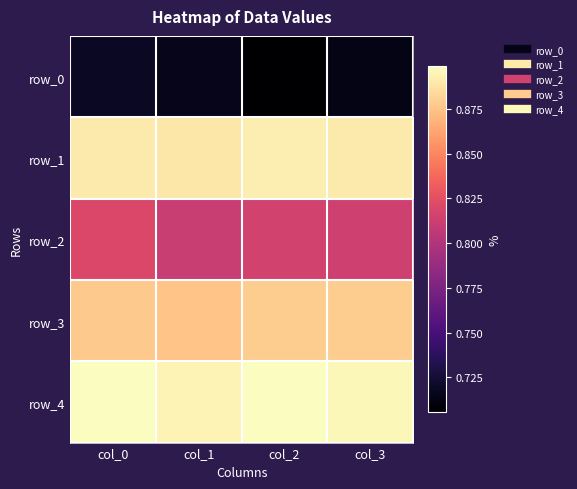

What is the spread (max minus min) of values at col_0?

0.2